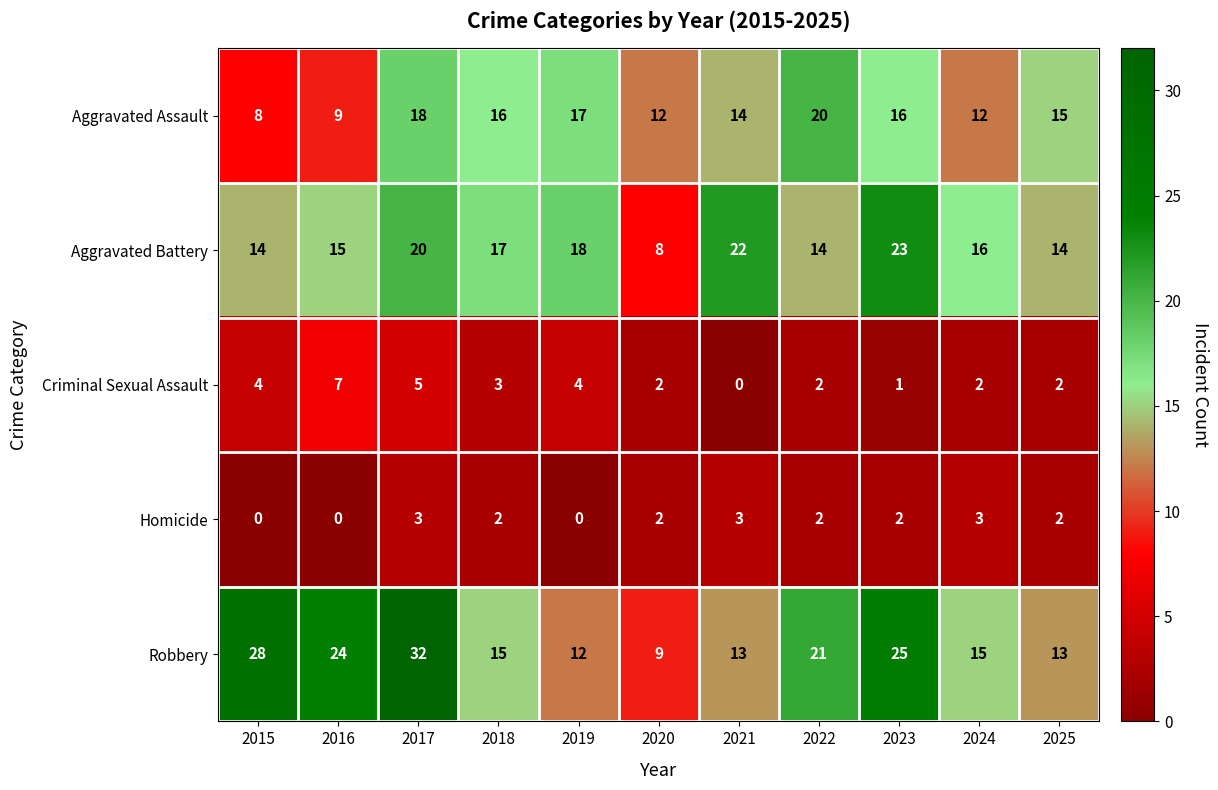

At 2021, list the series in order from largest to smallest.

Aggravated Battery, Aggravated Assault, Robbery, Homicide, Criminal Sexual Assault